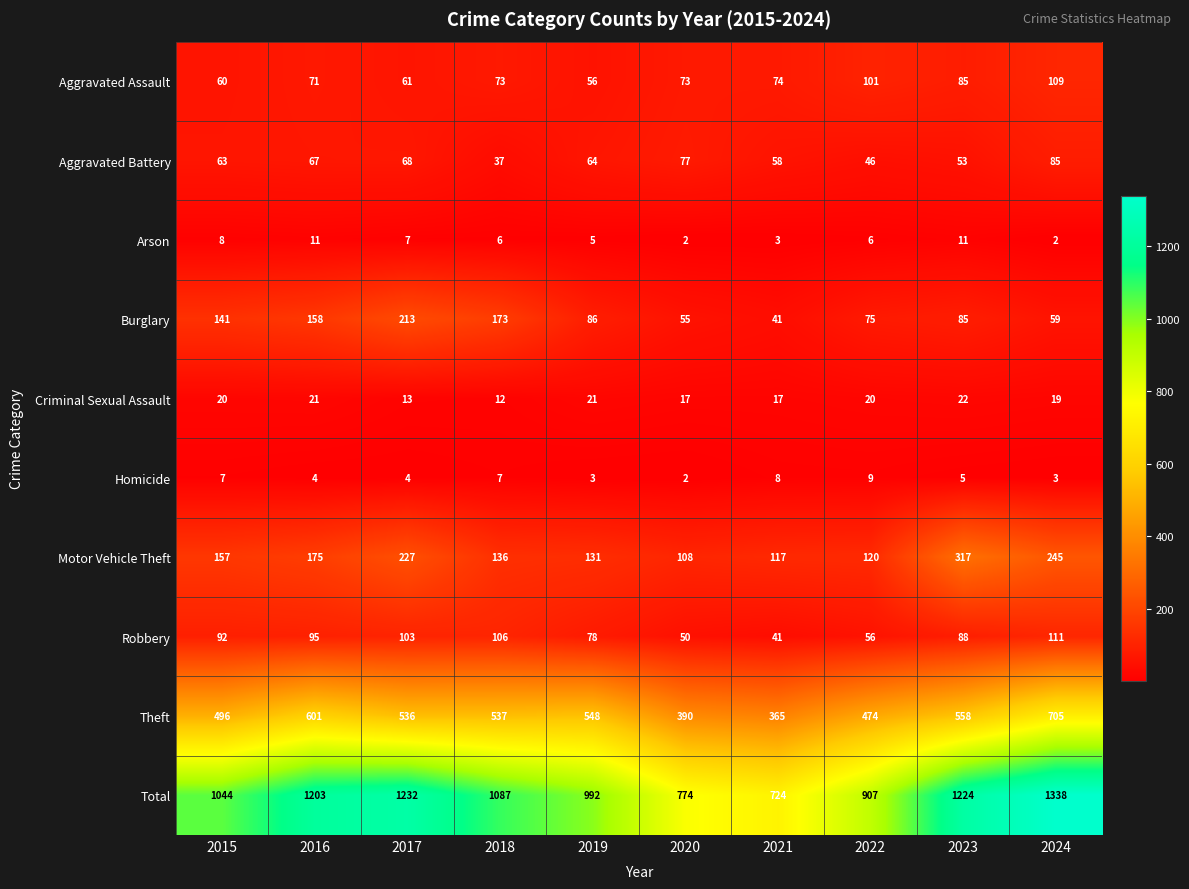

Read the Arson value at 2015.

8